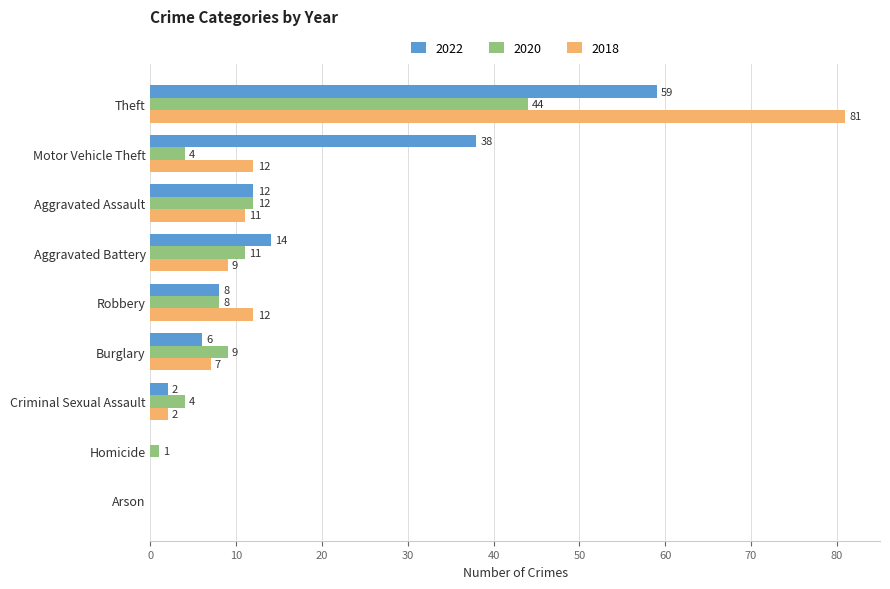

Read the 2018 value at Motor Vehicle Theft.

12